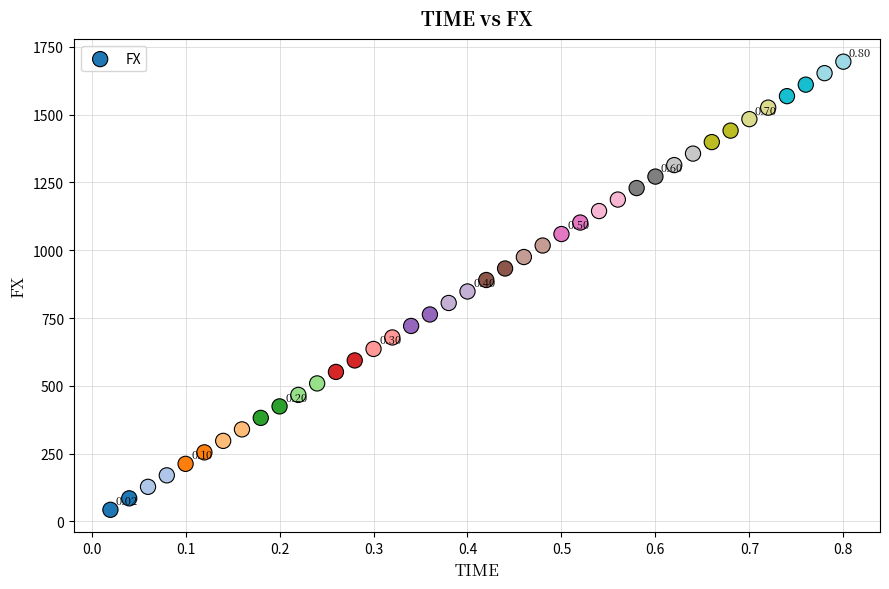

What is the range of Y values (max minus min)?

1653.4